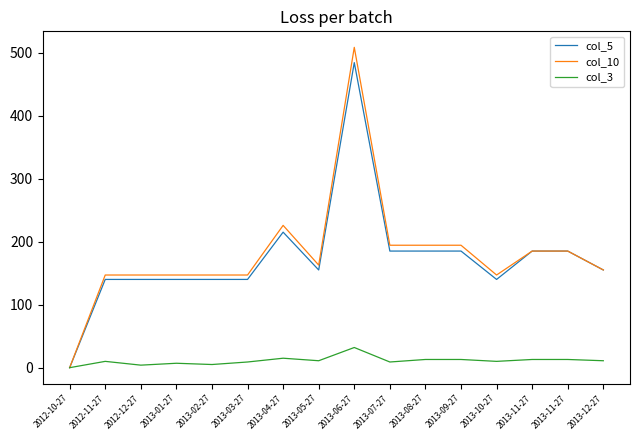

What are all the series names shown in the legend?

col_5, col_10, col_3